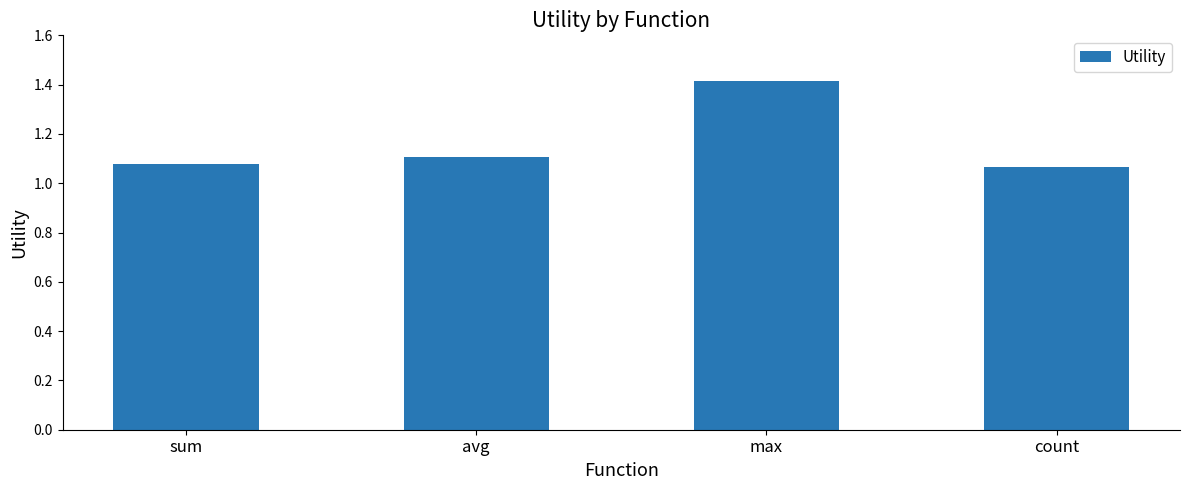

What position from the right is avg?

3